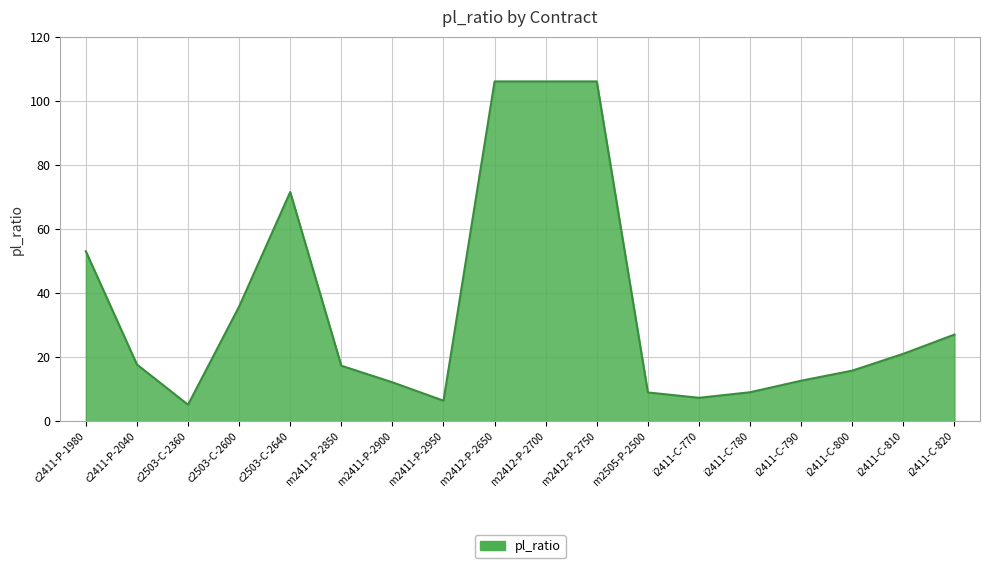

Is it true that the value at c2503-C-2640 is 36.1?

False